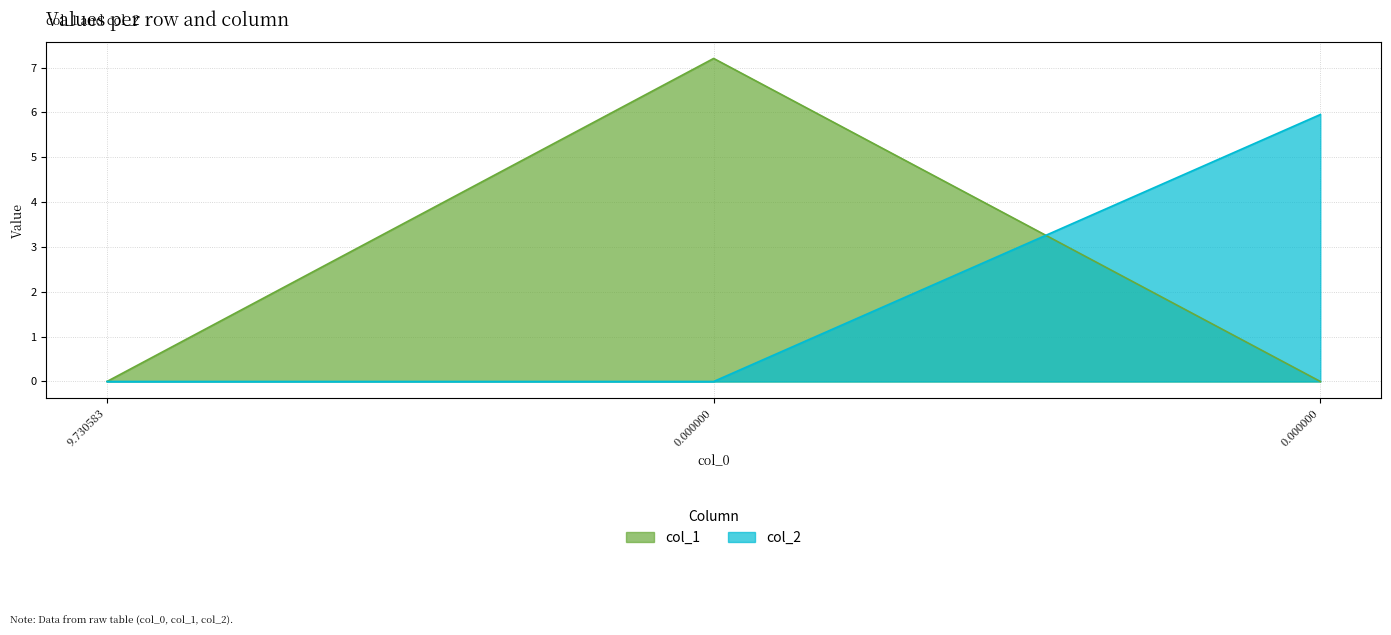

What are all the series names shown in the legend?

col_1, col_2